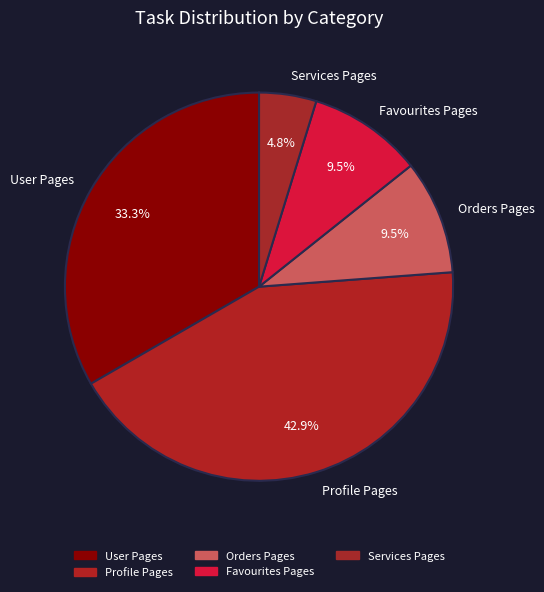

What is the largest slice in the pie chart?

Profile Pages